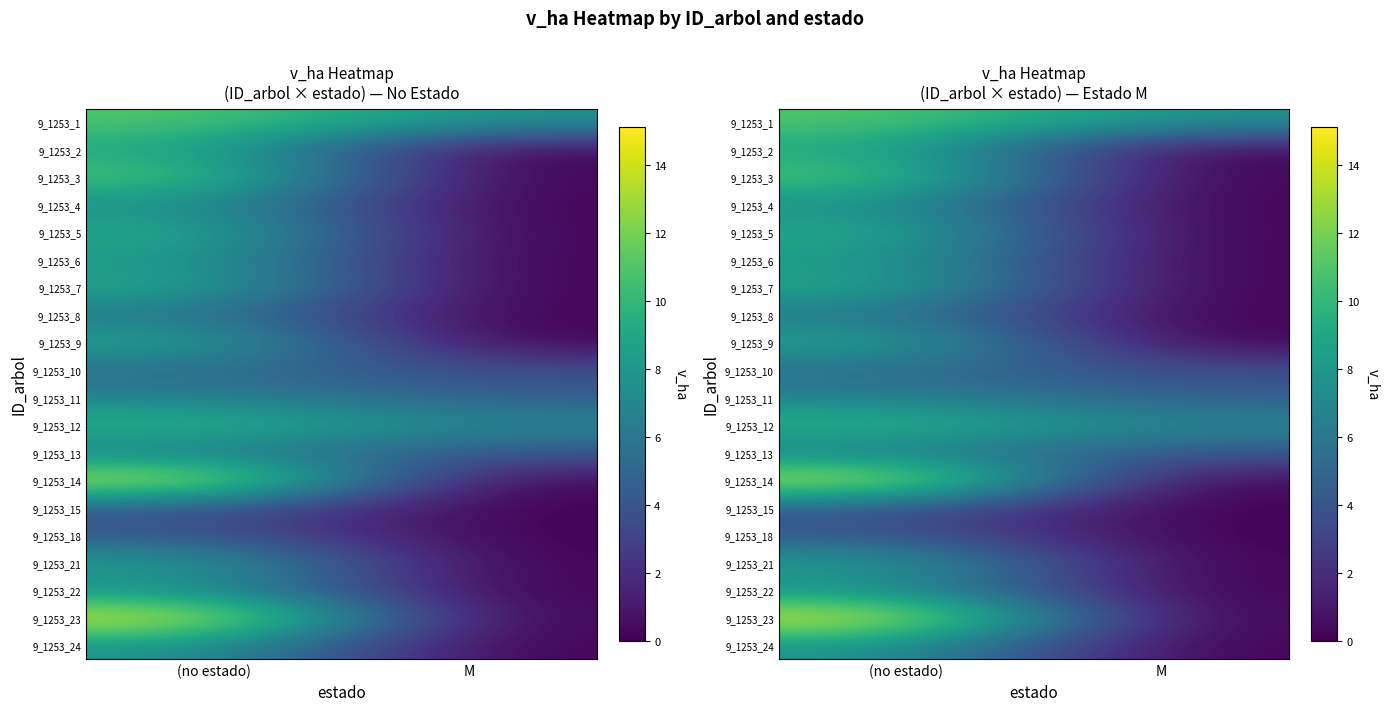

Where is 9_1253_7 nearest to the value 4?

M